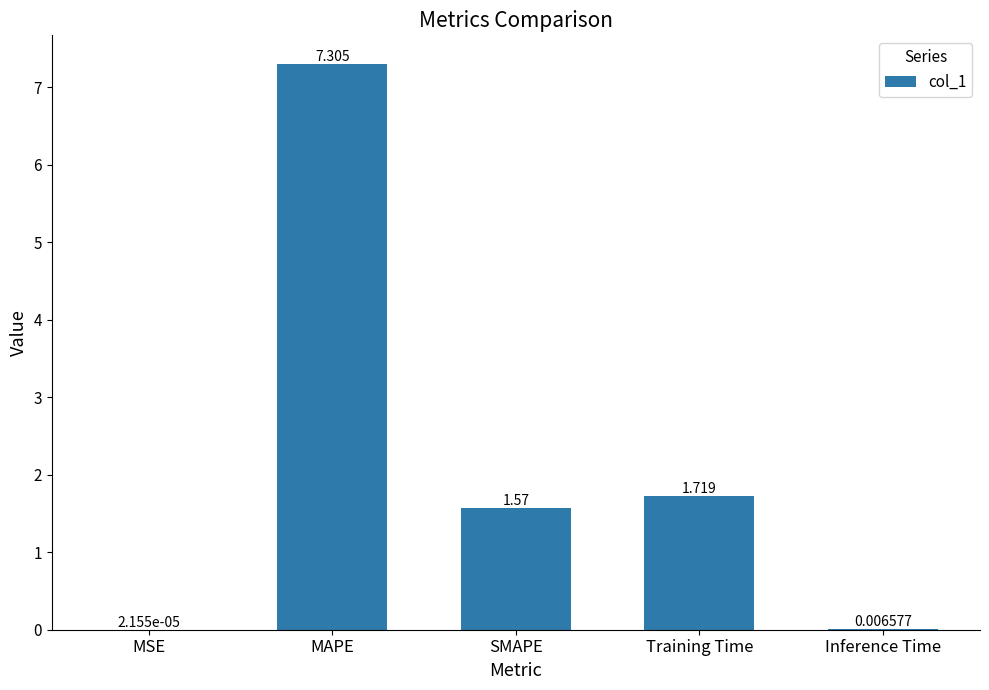

How many distinct data groups are displayed?

1